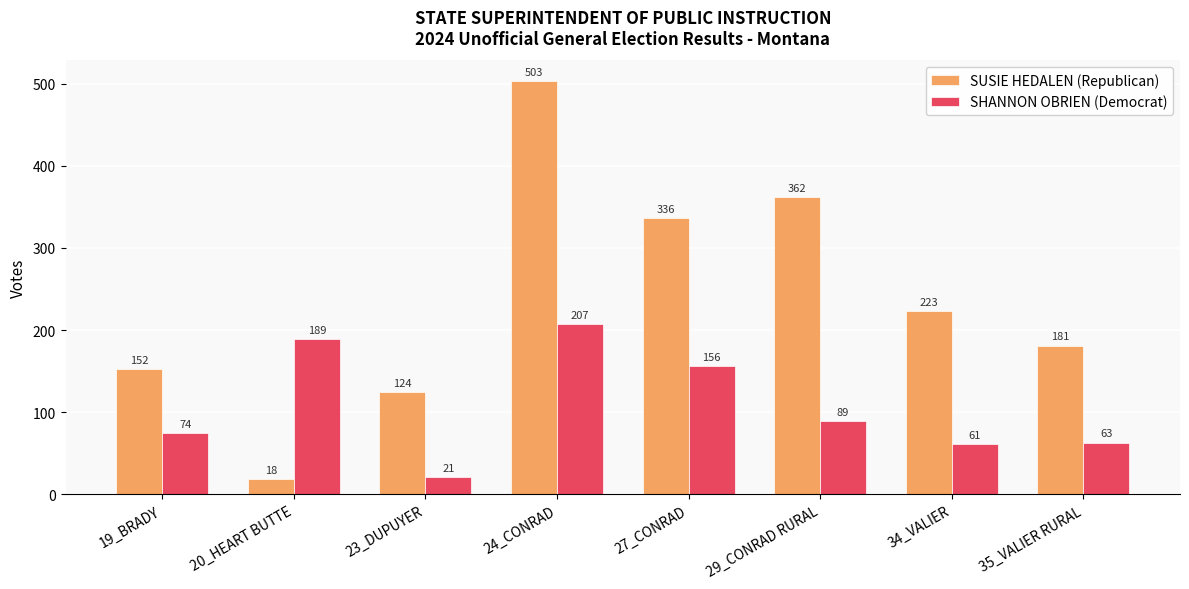

Read the SHANNON OBRIEN (Democrat) value at 19_BRADY.

74